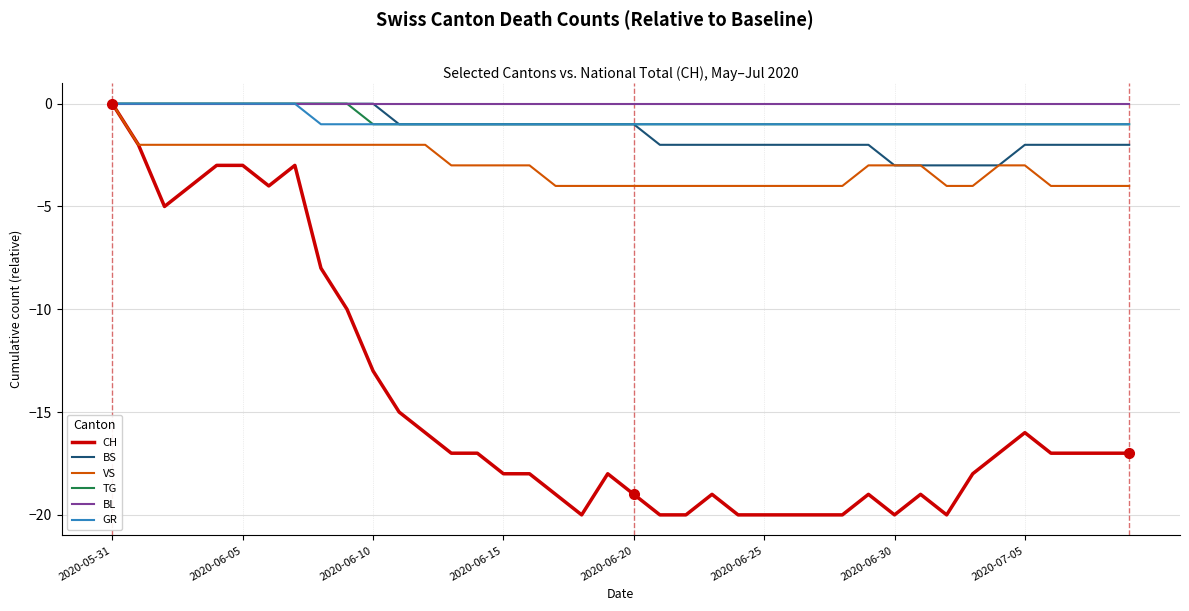

What is the minimum value shown in the chart?

-20